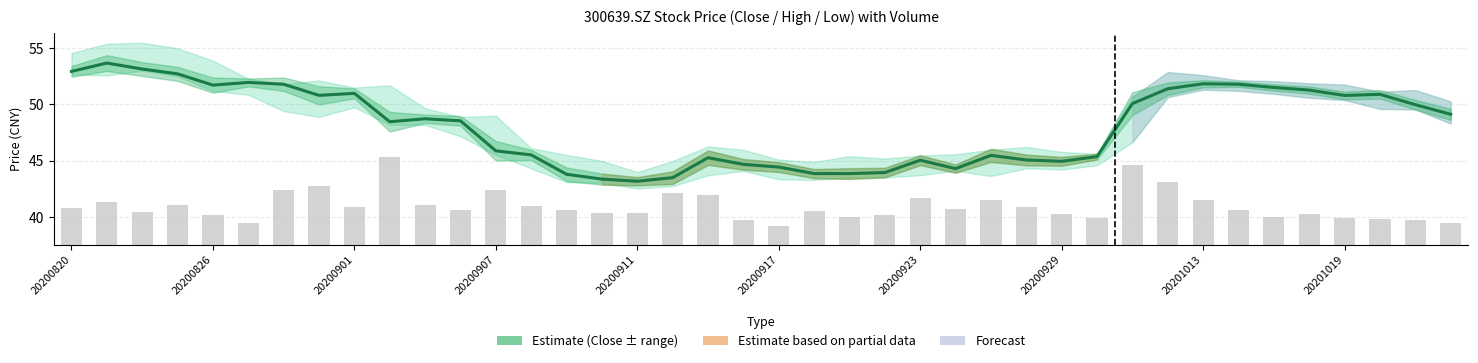

What is the difference between the Close values at 20200929 and 20200826?

6.8